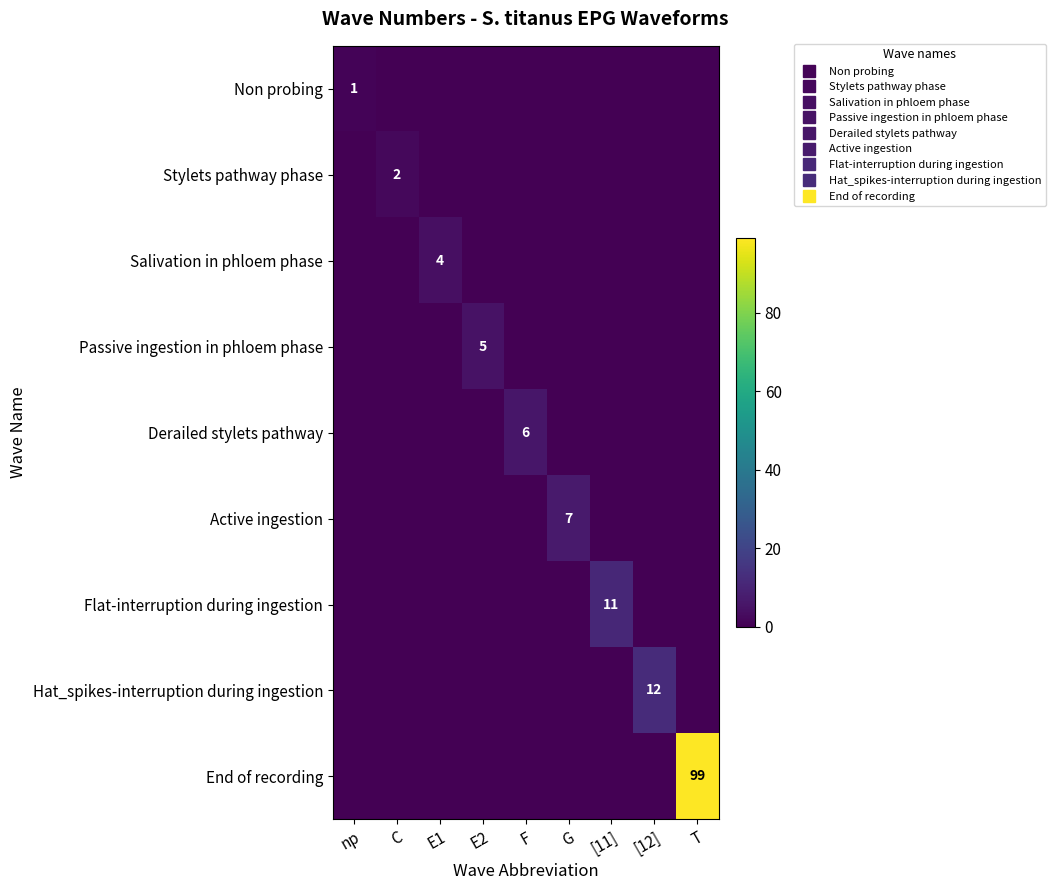

List the series in order of their peak value, highest first.

End of recording, Hat_spikes-interruption during ingestion, Flat-interruption during ingestion, Active ingestion, Derailed stylets pathway, Passive ingestion in phloem phase, Salivation in phloem phase, Stylets pathway phase, Non probing